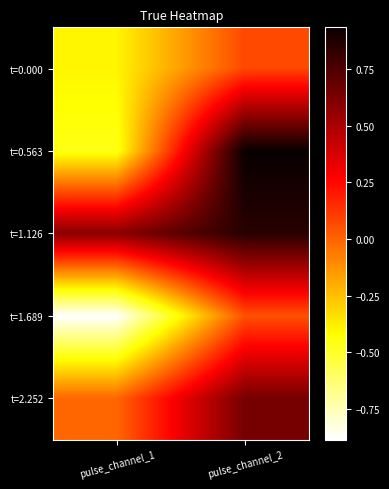

Which has a higher value, pulse_channel_1 or pulse_channel_2?

pulse_channel_2